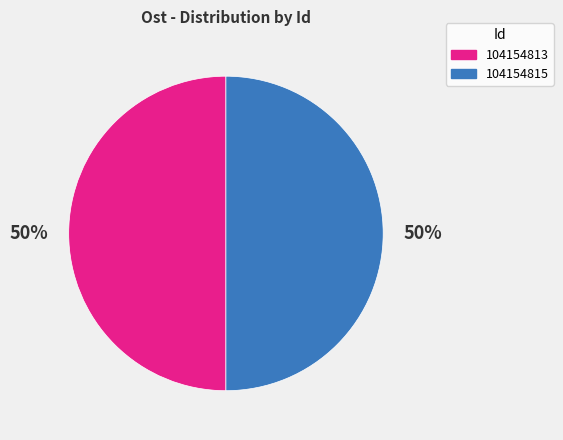

Combined, do 104154813 and 104154815 account for over 50%?

Yes